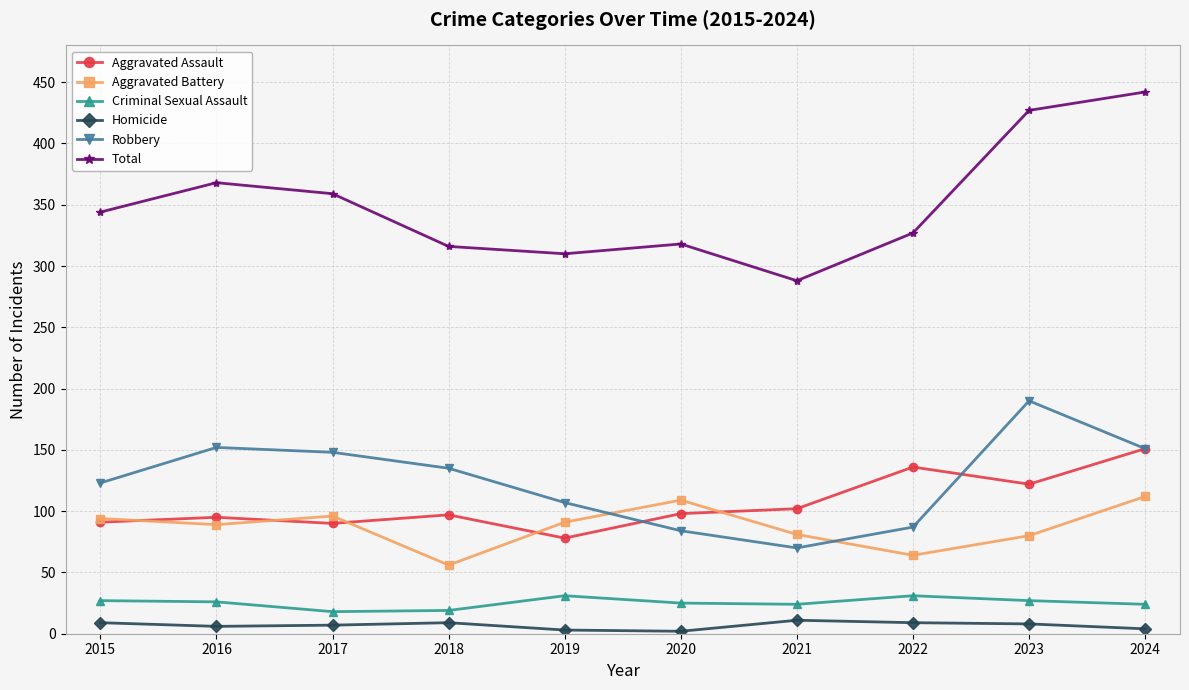

What is the value of the Aggravated Assault point at the 10th from the left?

151